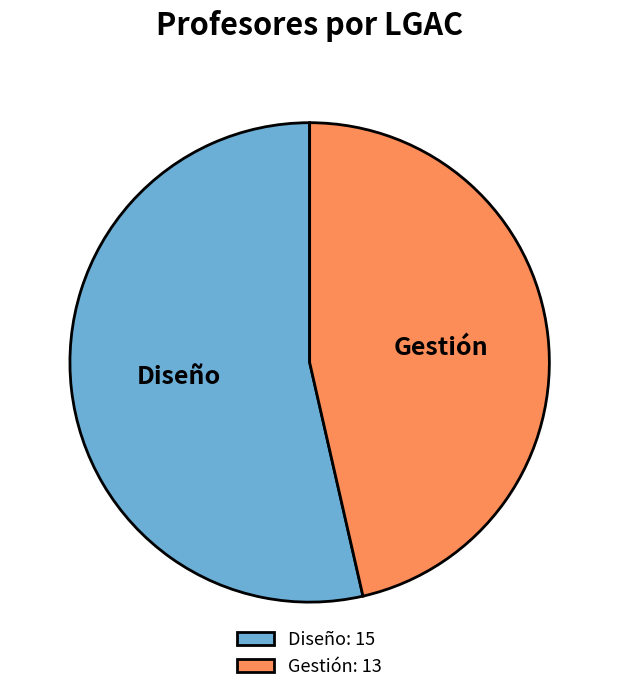

True or false: Gestión accounts for 41% of the total.

False